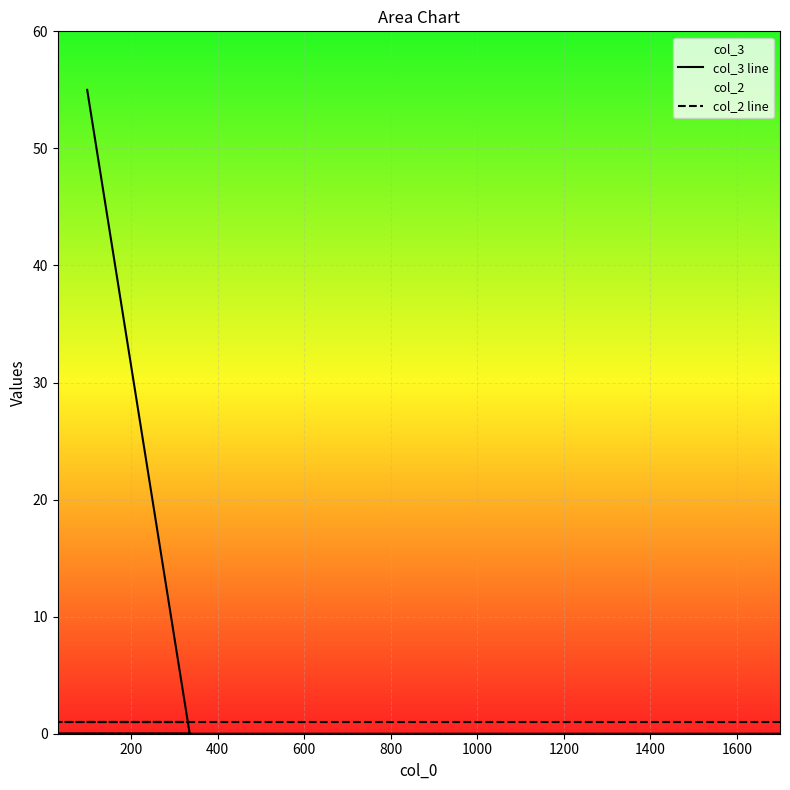

How many times do col_2 line and col_3 line cross each other?

1